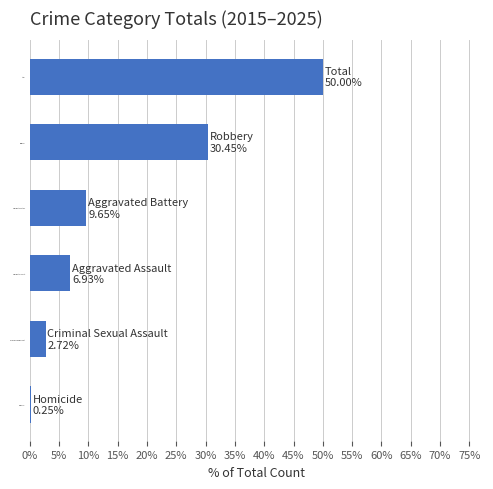

How many data points are less than 9?

3